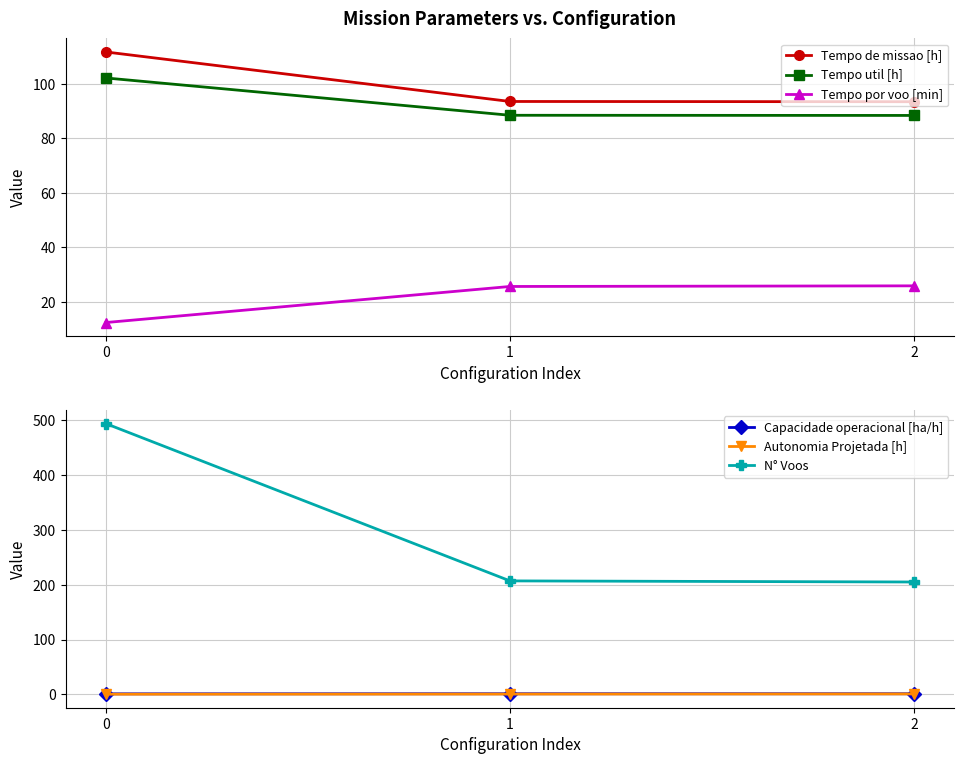

Is the value of N° Voos at 0 greater than the value of Capacidade operacional [ha/h] at 1?

Yes